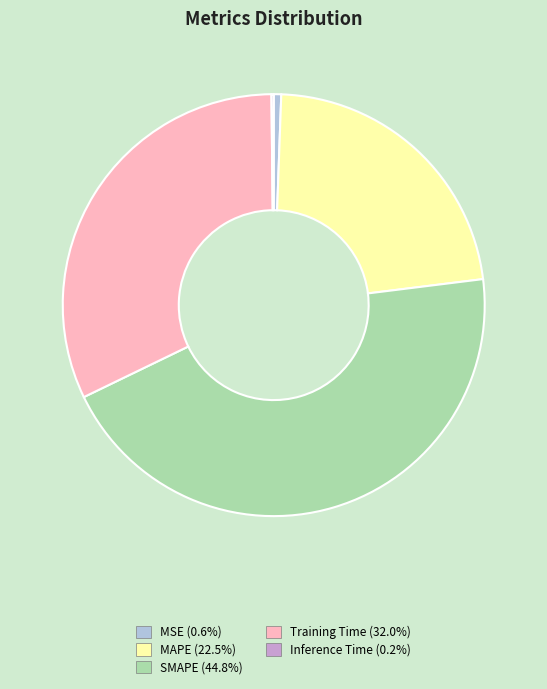

Does SMAPE represent more than half of the total?

No